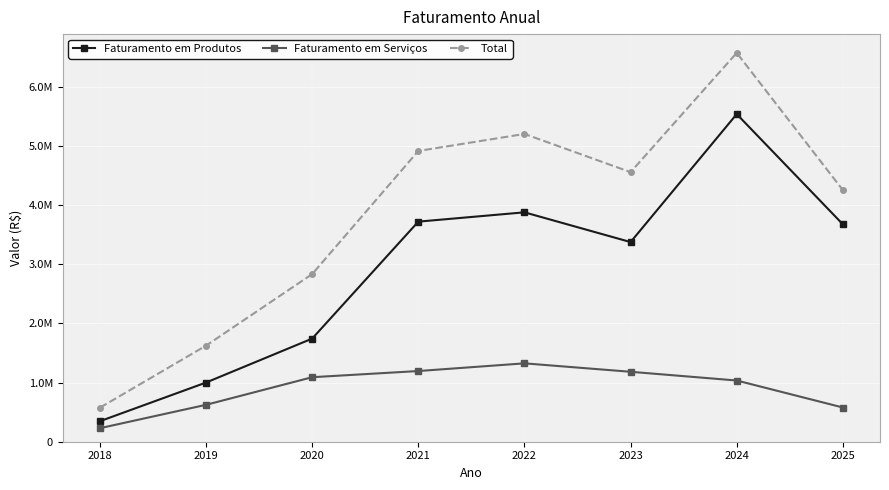

Between 2019 and 2022, which series saw the biggest shift?

Total